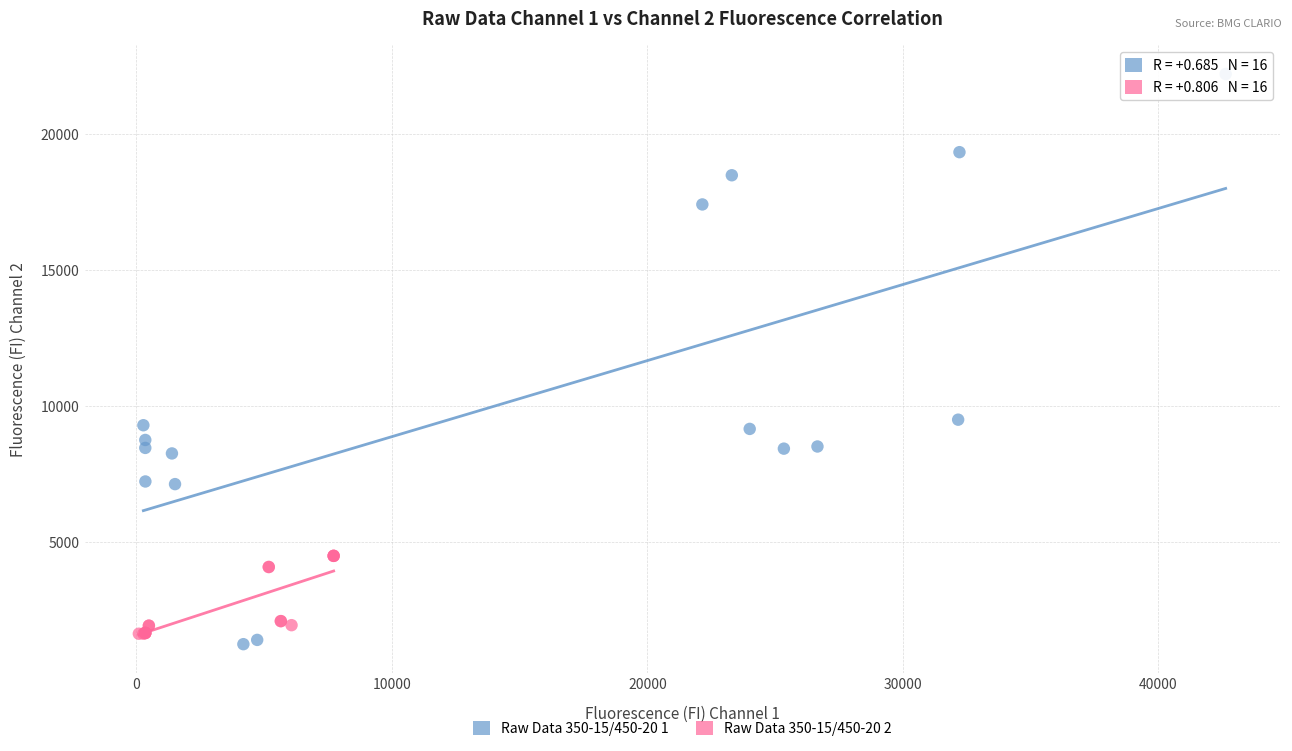

Which series reaches the maximum Y coordinate?

Raw Data 350-15/450-20 1